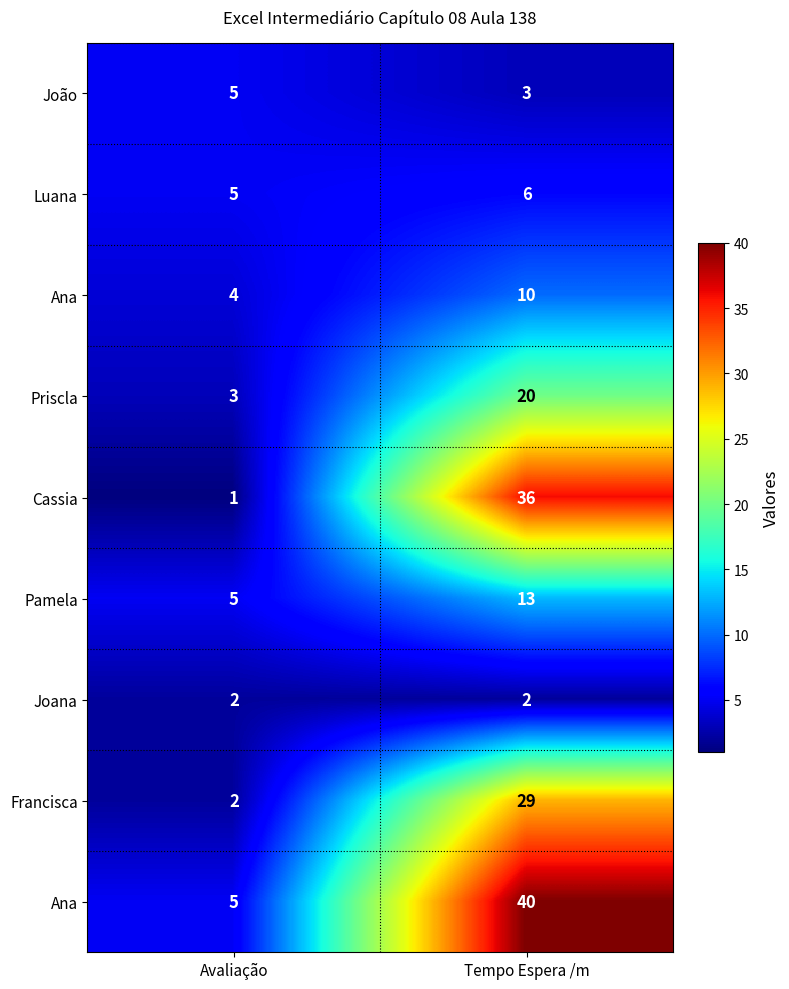

What is the difference between the highest and lowest values at Avaliação?

4